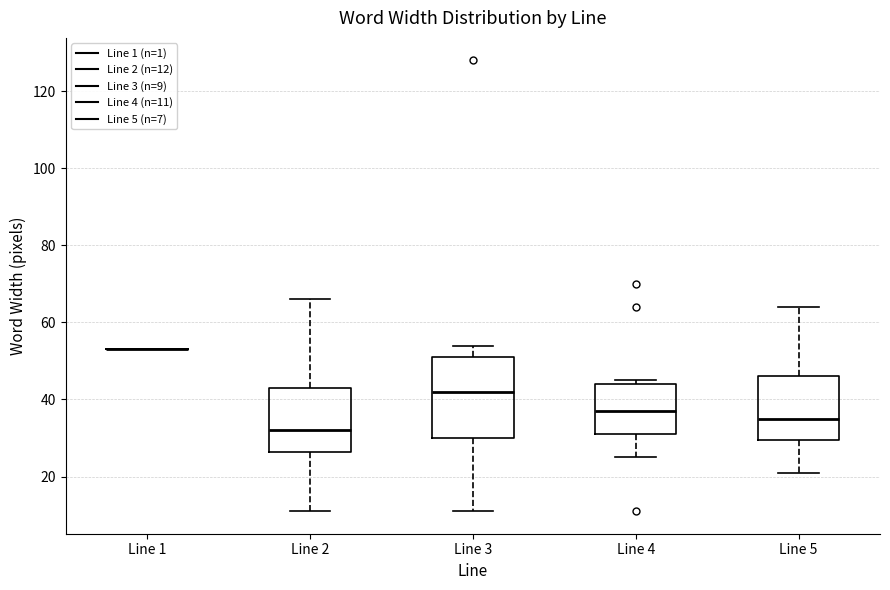

Where is the lower edge of the box for Line 4 on the y-axis? The values are not printed on the chart, so give them approximately, as read against the axis.

32